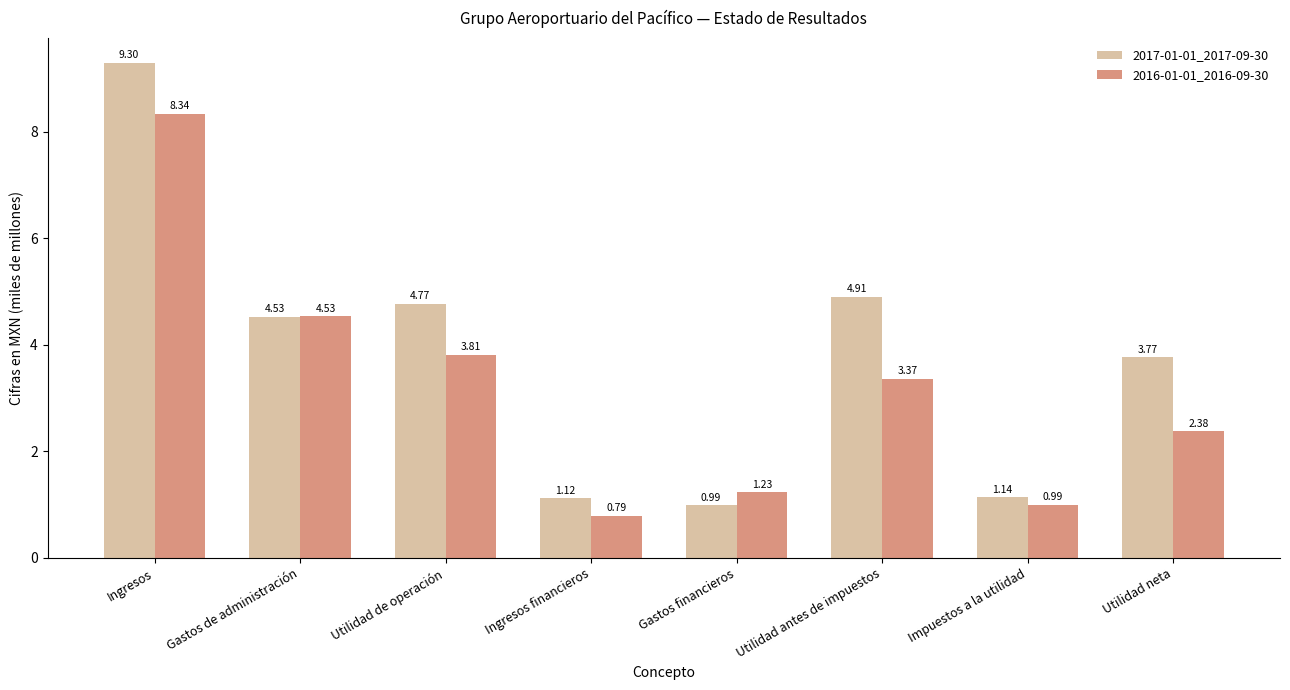

Rank the categories by 2016-01-01_2016-09-30 value from highest to lowest.

Ingresos, Gastos de administración, Utilidad de operación, Utilidad antes de impuestos, Utilidad neta, Gastos financieros, Impuestos a la utilidad, Ingresos financieros